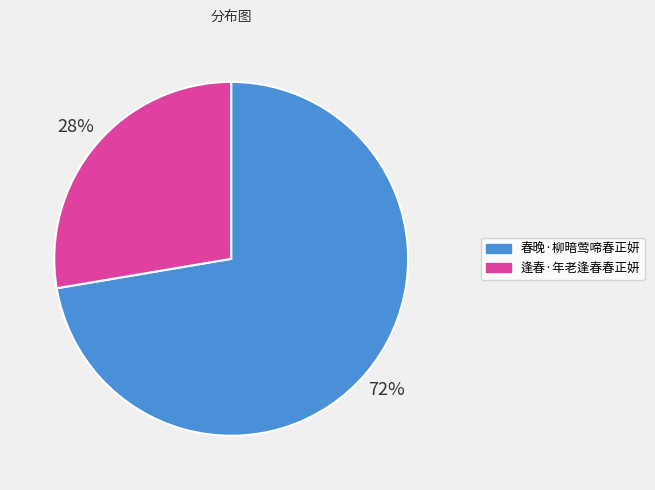

To the nearest percent, what is the combined percentage of 逢春·年老逢春春正妍 and 春晚·柳暗莺啼春正妍?

100%